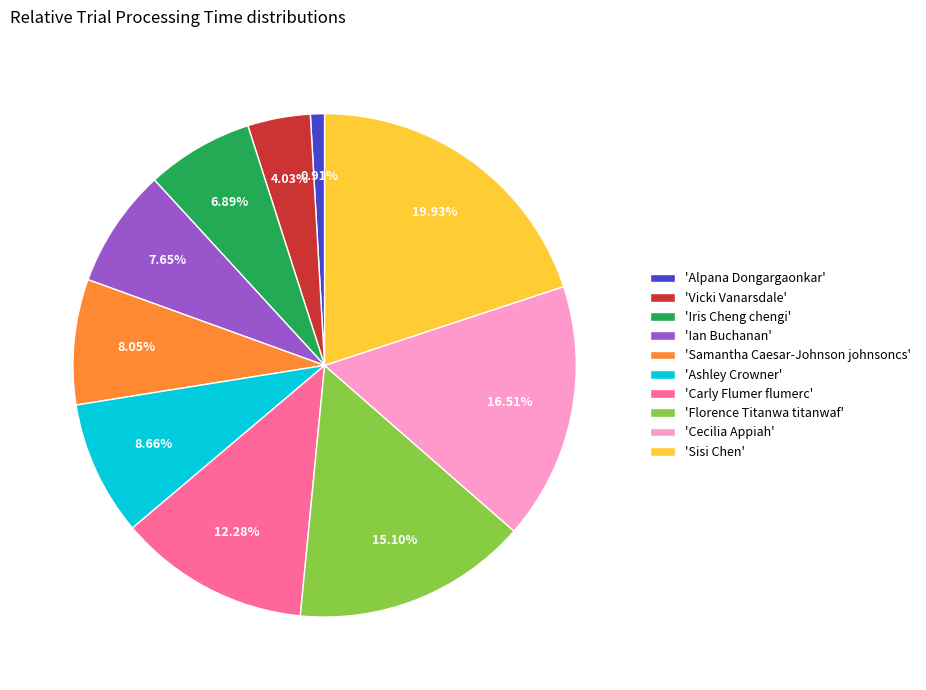

Combined, do 'Sisi Chen' and 'Cecilia Appiah' account for over 50%?

No